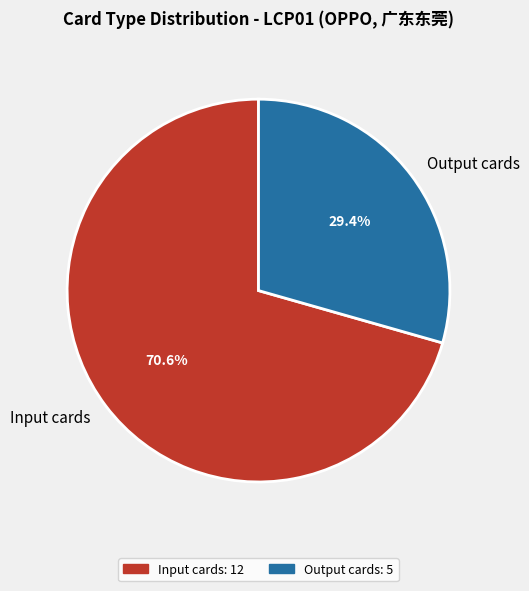

How many slices are in this pie chart?

2